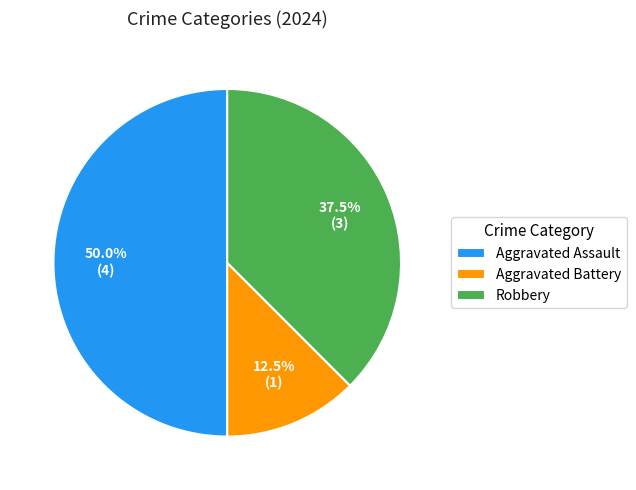

To the nearest percent, what percentage of the pie is Aggravated Assault?

50%